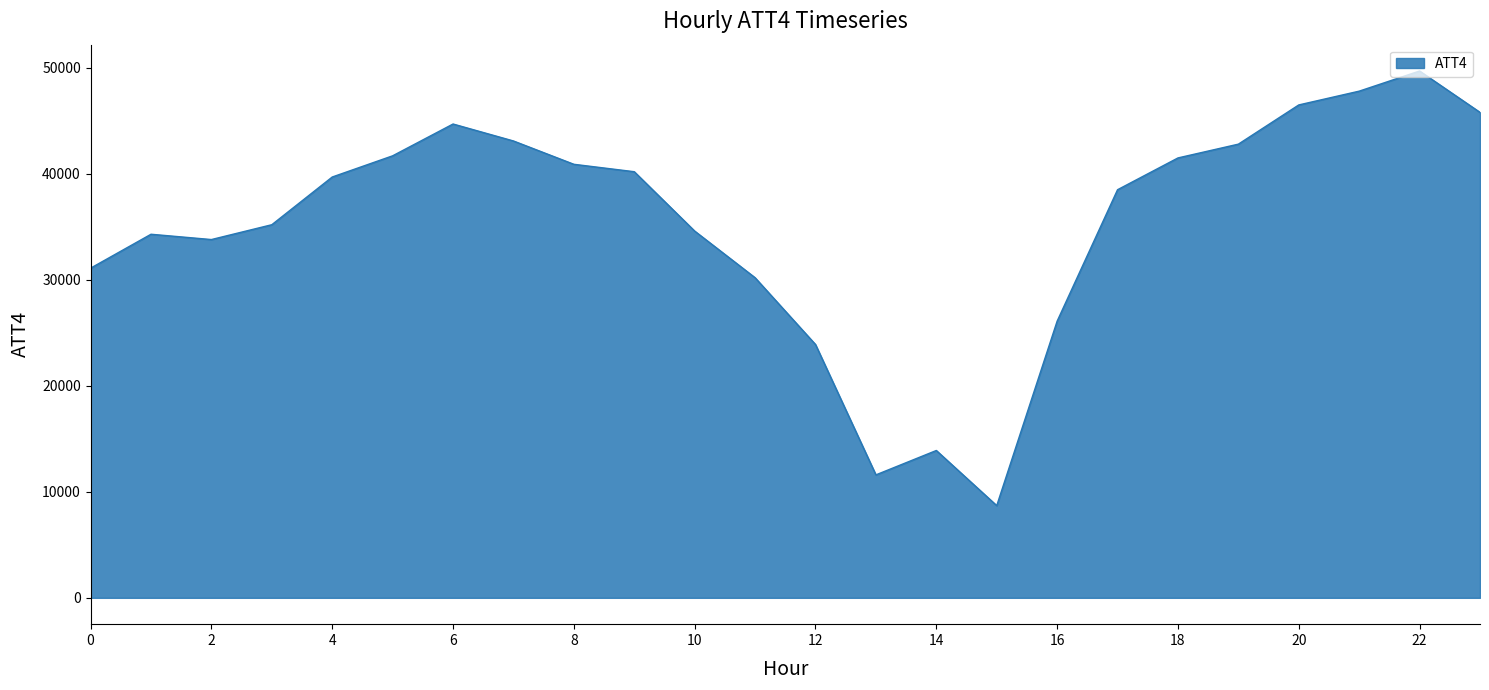

What is the difference between the maximum and minimum values?

41000